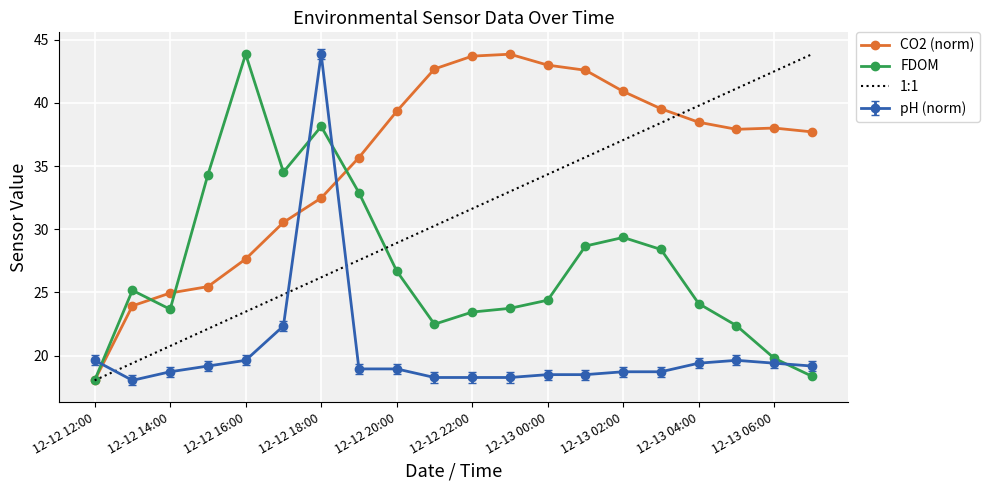

Rank the series by their average value, from highest to lowest.

CO2 (norm), 1:1, FDOM, pH (norm)